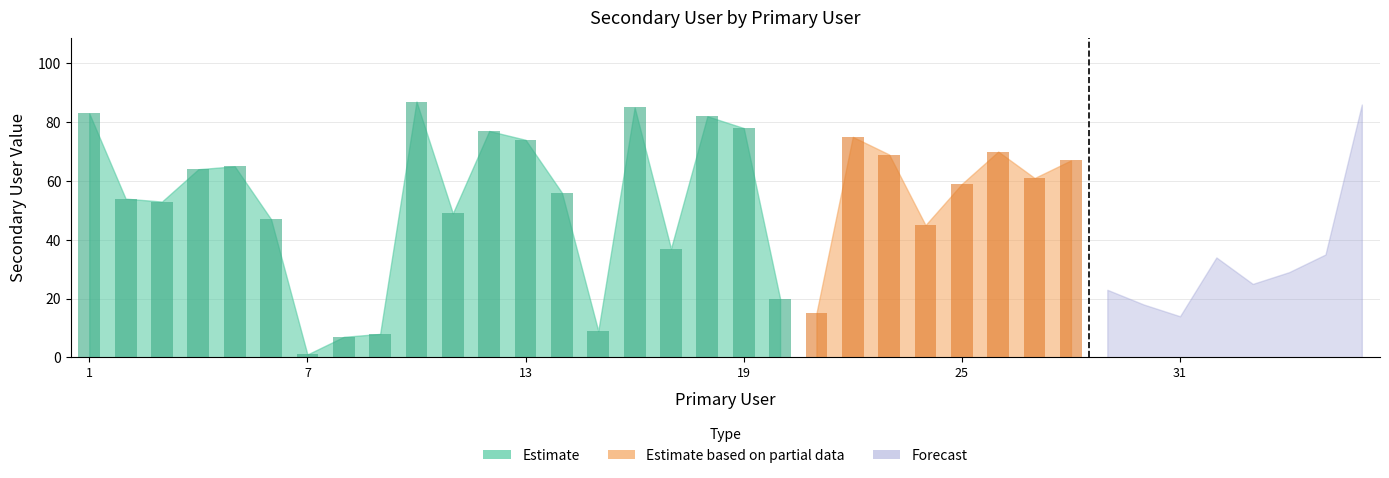

Which category has the lowest value across all series?

7